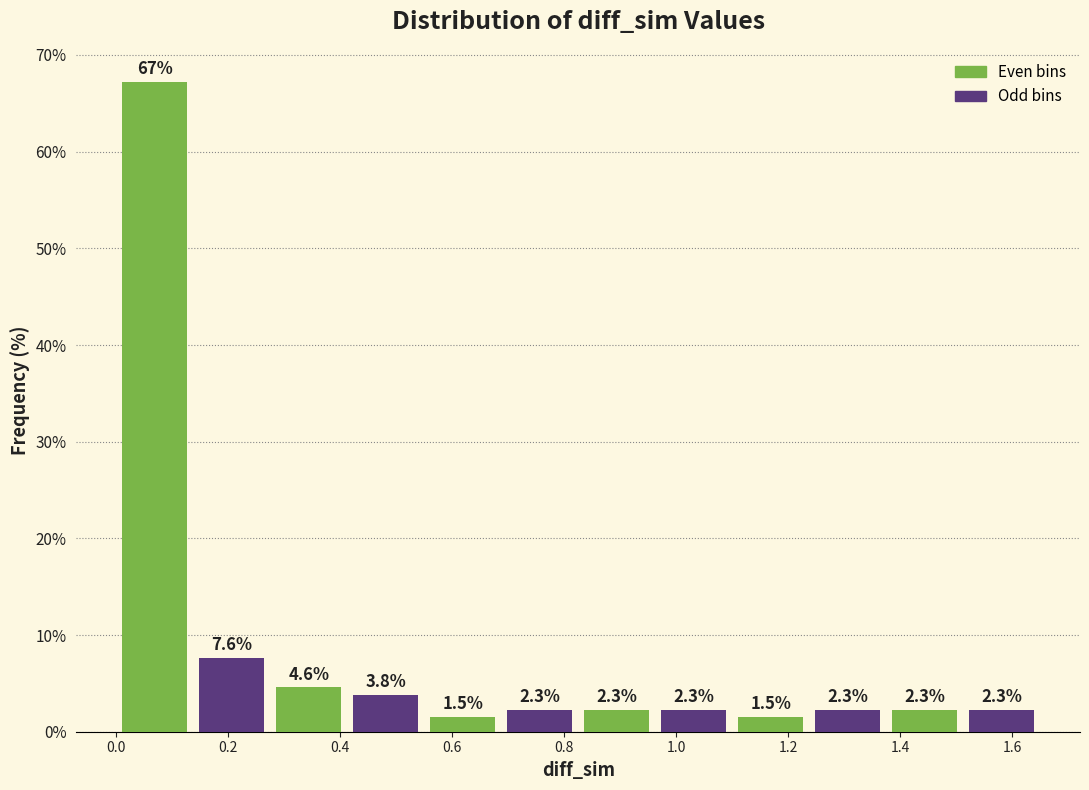

Over which range of the x-axis is the bar tallest?

0.00 to 0.14